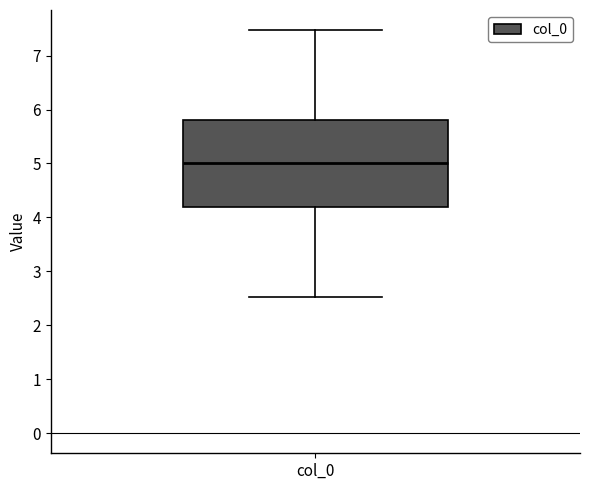

Where does the lower whisker of the box for col_0 end on the y-axis? The values are not printed on the chart, so give them approximately, as read against the axis.

2.5